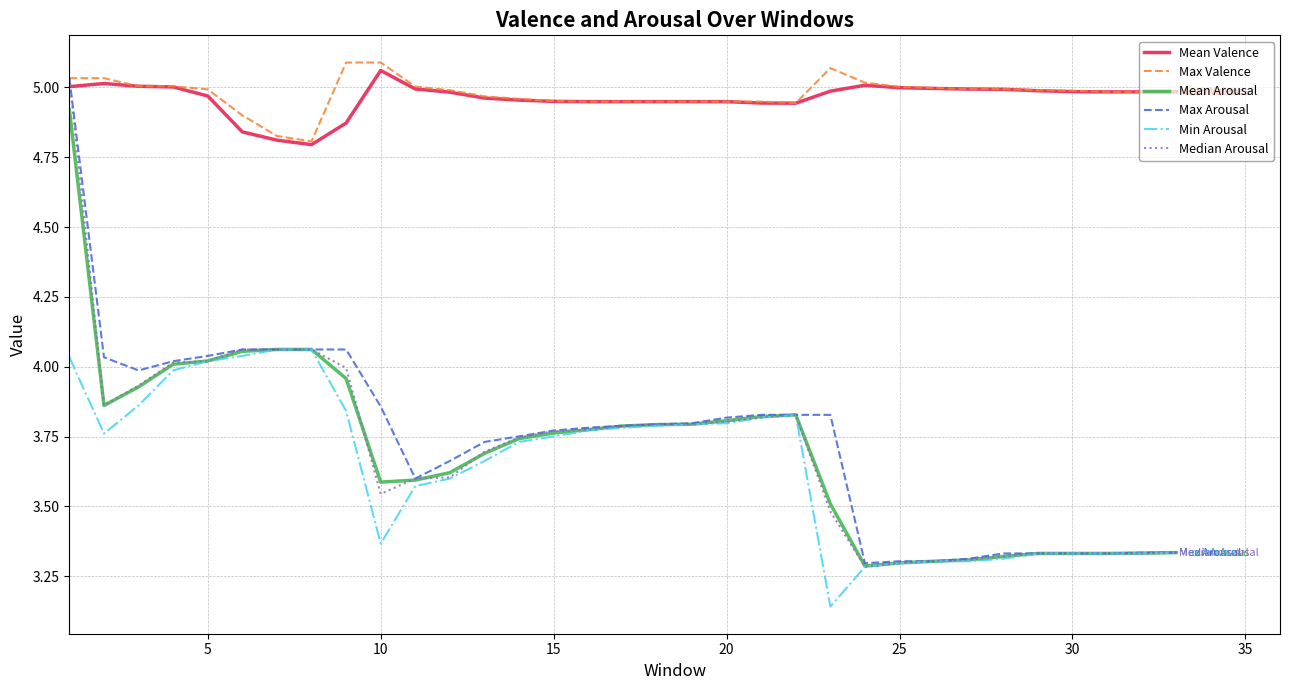

What is the difference between the highest and lowest values at 10?

1.7